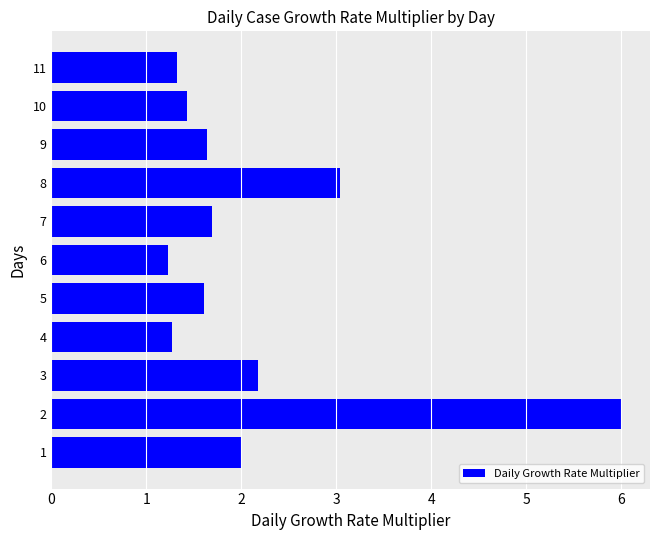

Reading bottom to top, extract all data points from this chart.

1=2.0	2=6.0	3=2.2	4=1.3	5=1.6	6=1.2	7=1.7	8=3.0	9=1.6	10=1.4	11=1.3